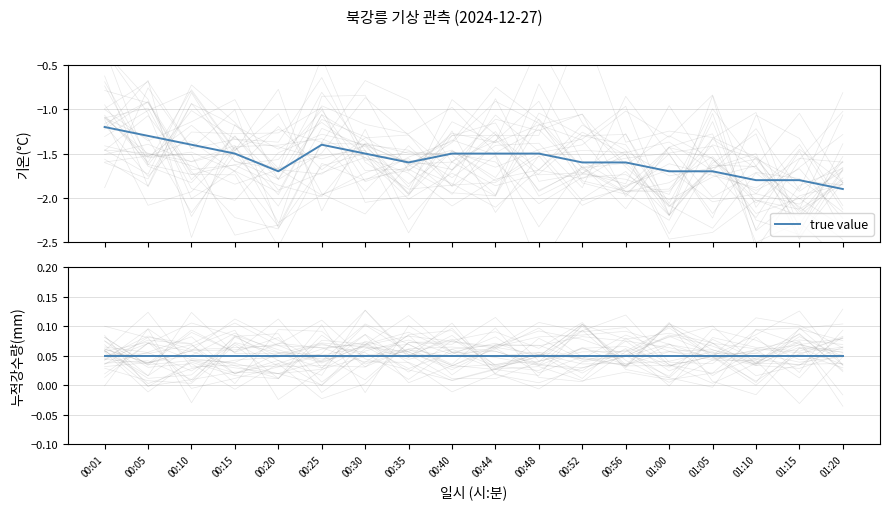

What is the smallest value displayed?

-1.9